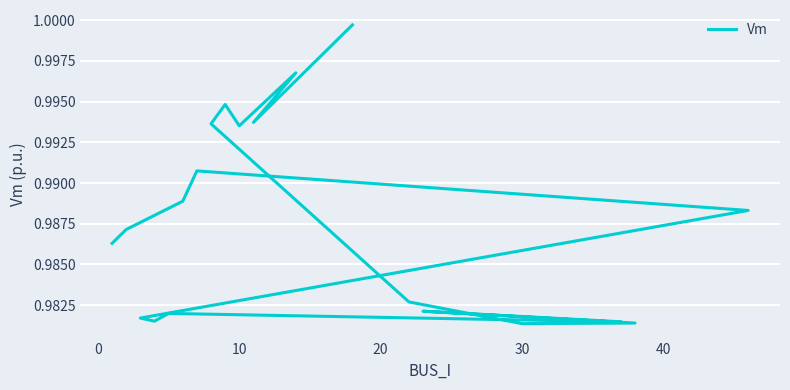

Which category has the highest value across all series?

18